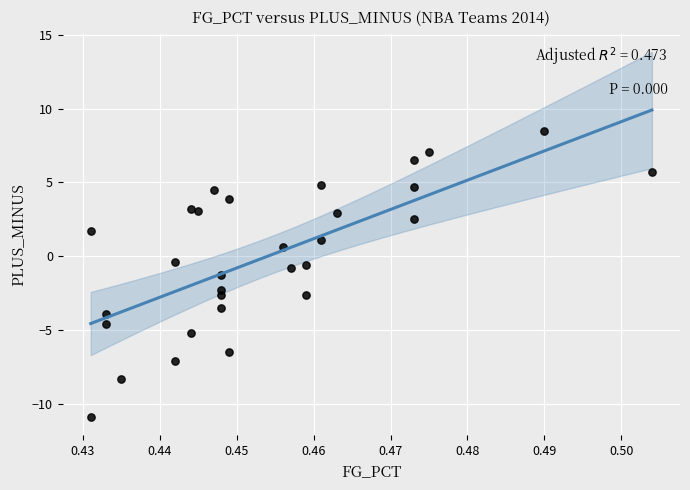

What is the range of Y values (max minus min)?

19.4